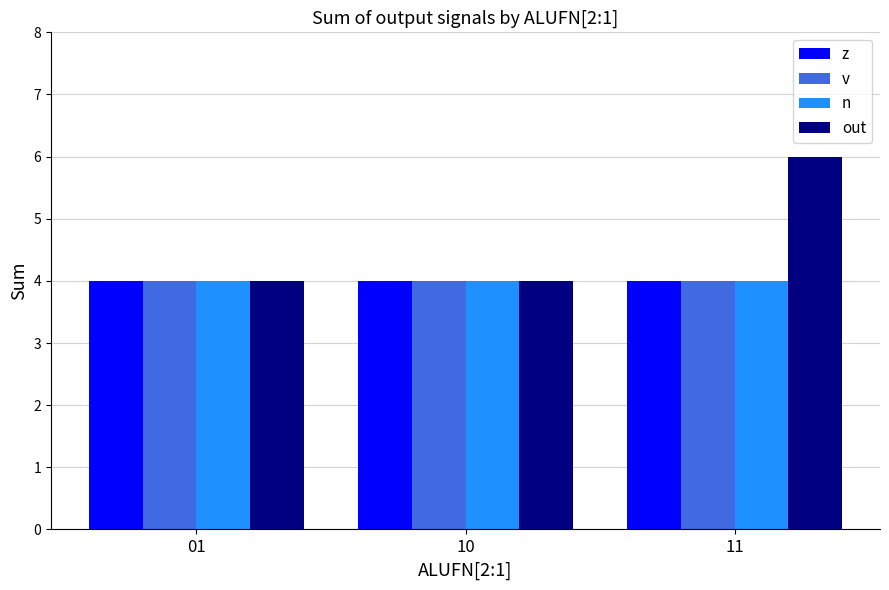

How many distinct data groups are displayed?

4